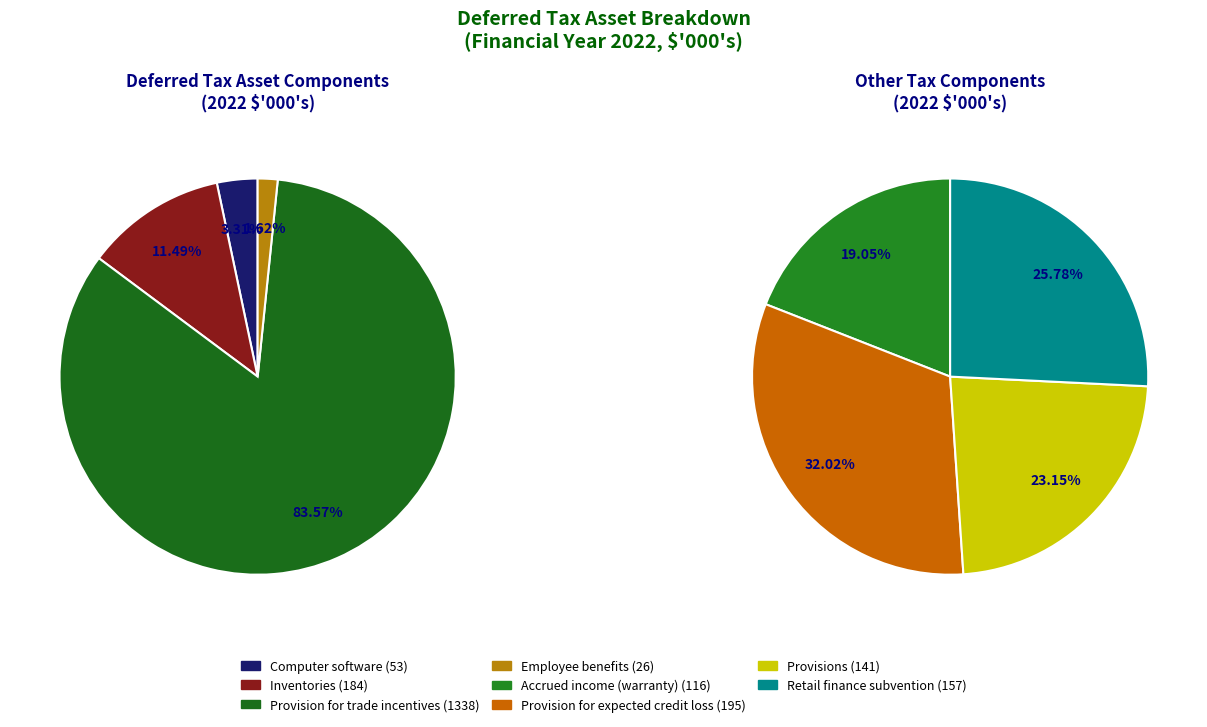

Combined, what portion of the pie is Provisions and Provision for trade incentives?

66.9%